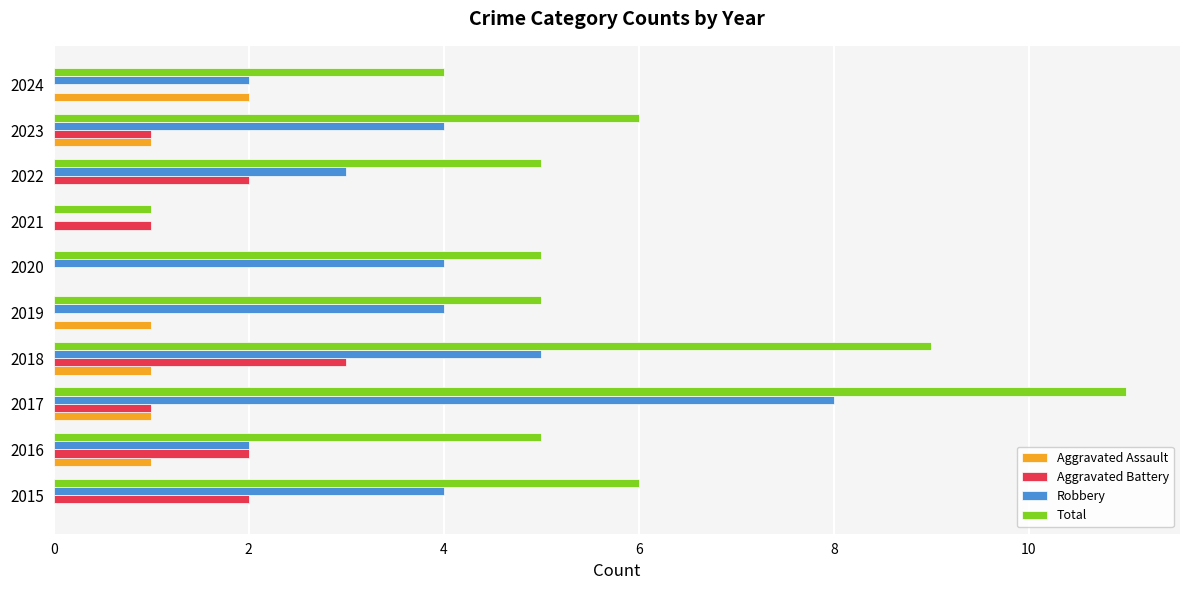

The value of Robbery at 2018 is 7. True or false?

False